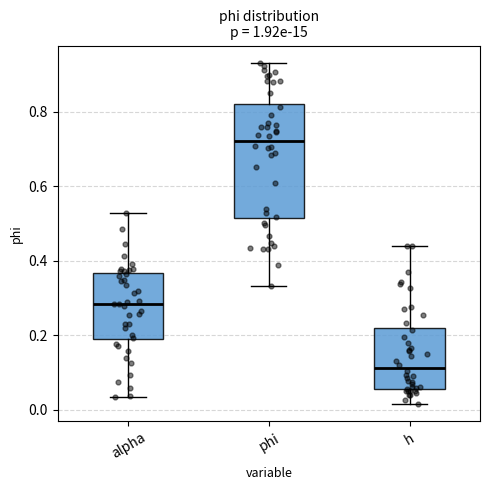

Which box is the tallest, from its lower edge to its upper edge?

phi